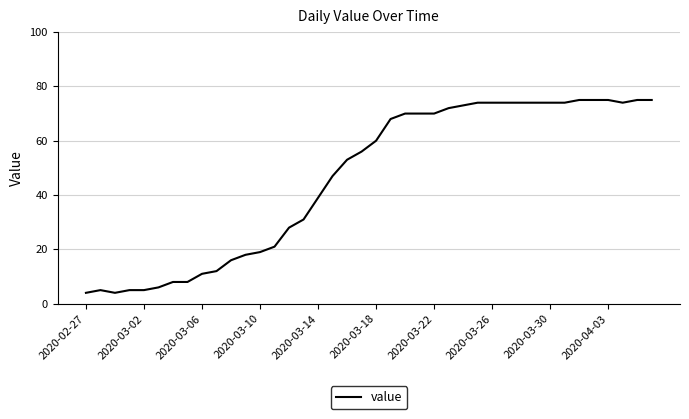

Reading left to right, extract all data points from this chart.

4	5	4	5	5	6	8	8	11	12	16	18	19	21	28	31	39	47	53	56	60	68	70	70	70	72	73	74	74	74	74	74	74	74	75	75	75	74	75	75